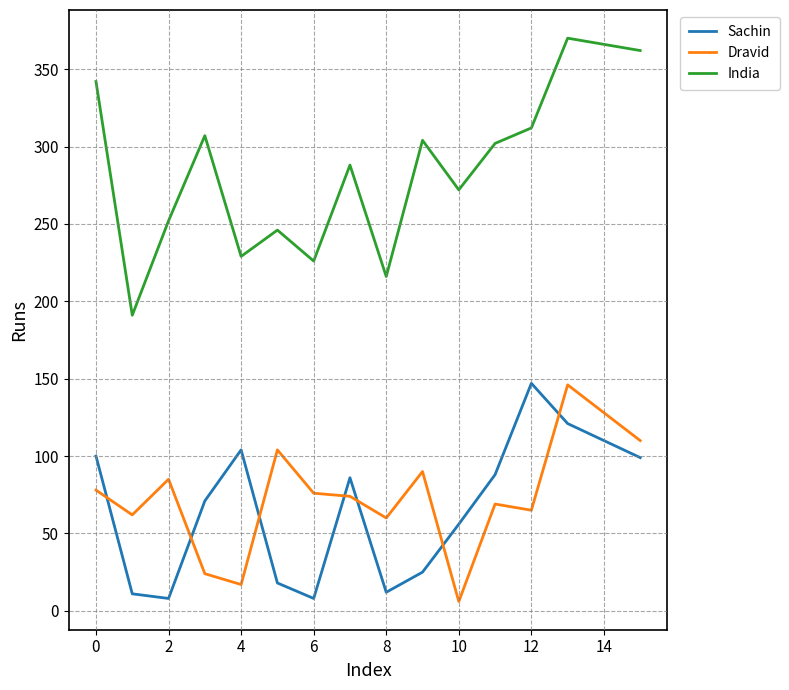

Which series has the largest total across all categories?

India